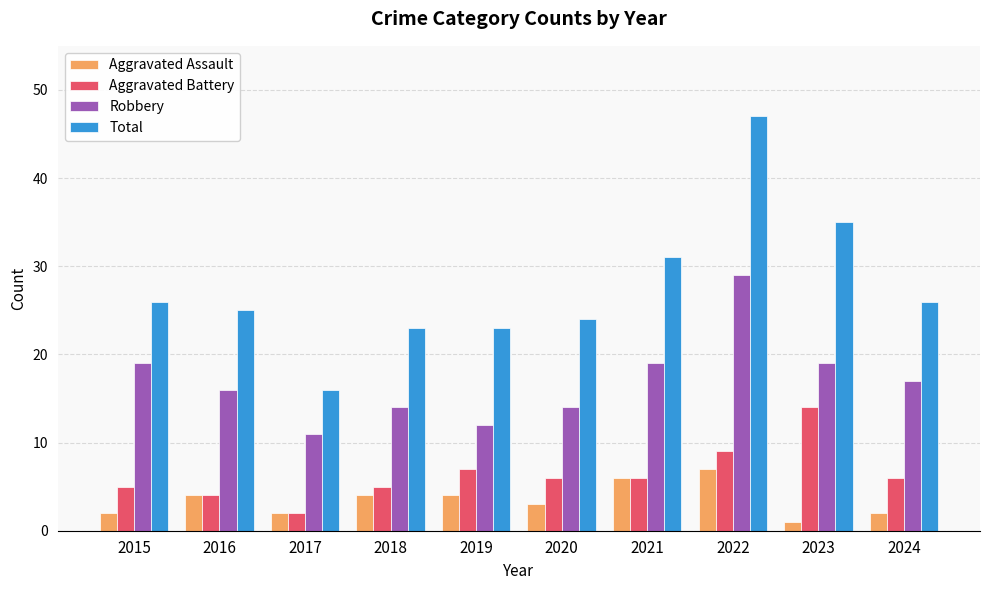

Is the value of Aggravated Assault at 2016 greater than the value of Aggravated Battery at 2020?

No